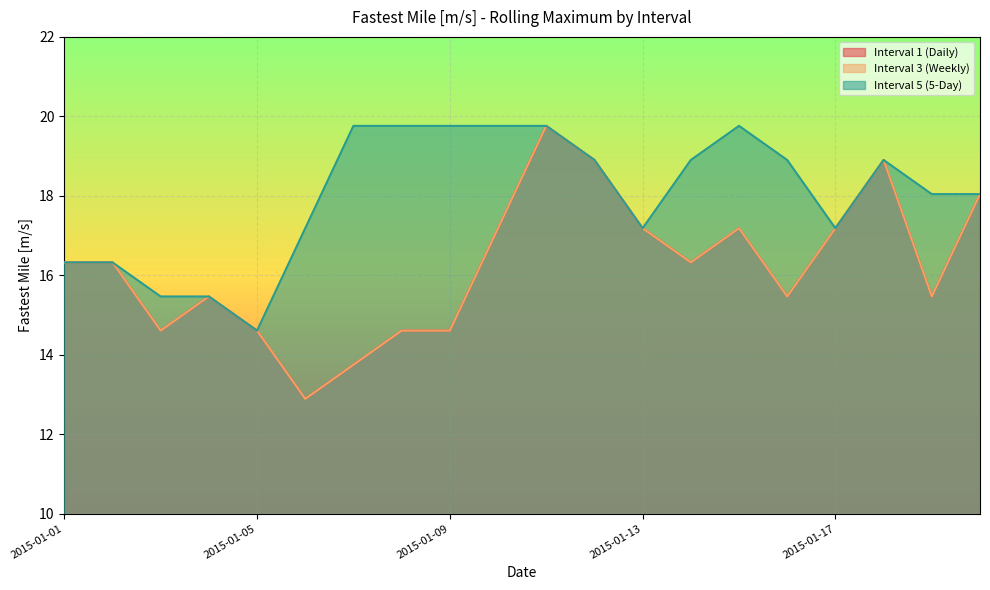

Rank the series by their maximum value, from lowest to highest.

Interval 1 (Daily), Interval 3 (Weekly), Interval 5 (5-Day)